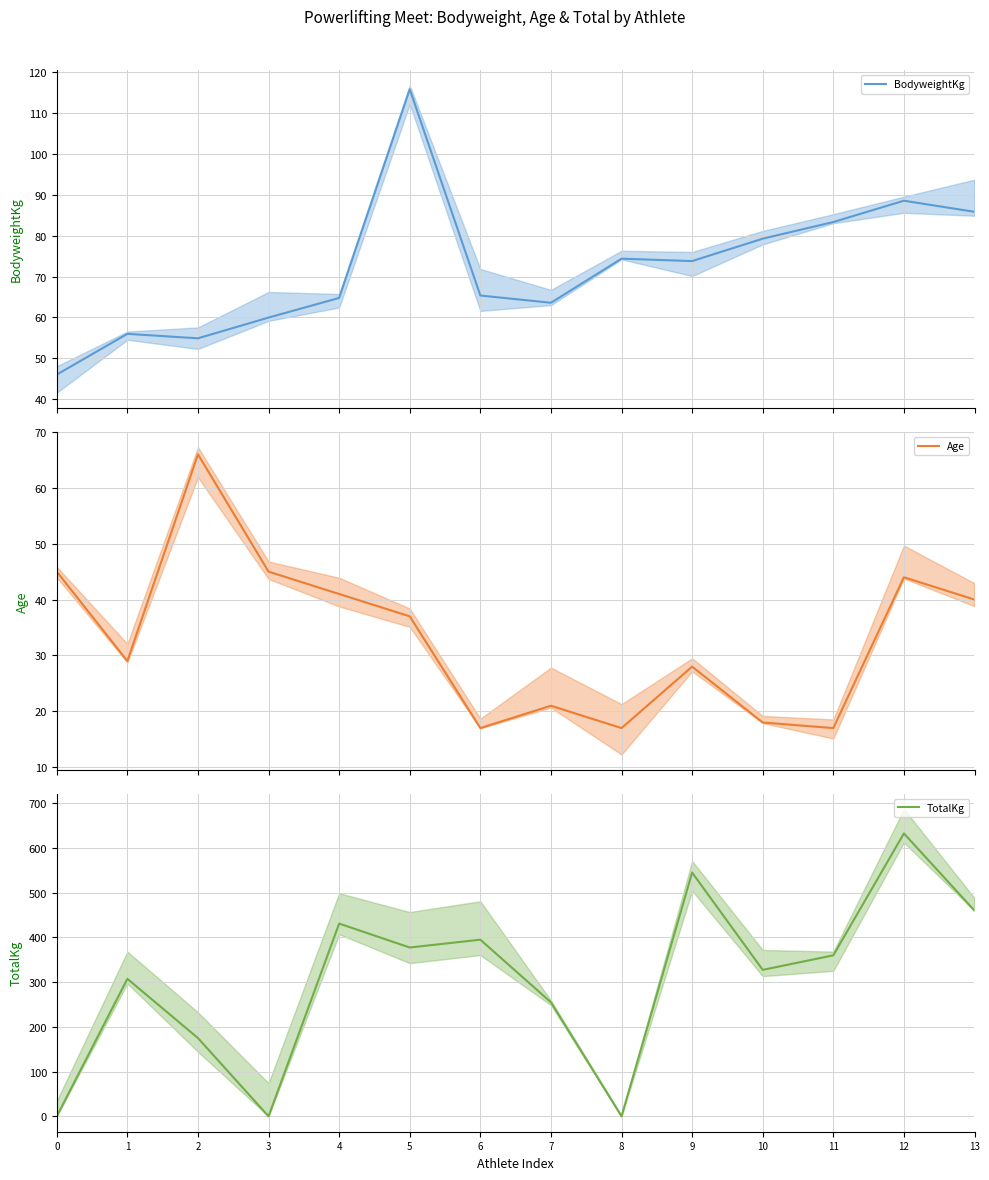

At 0, list the series in order from smallest to largest.

TotalKg, Age, BodyweightKg